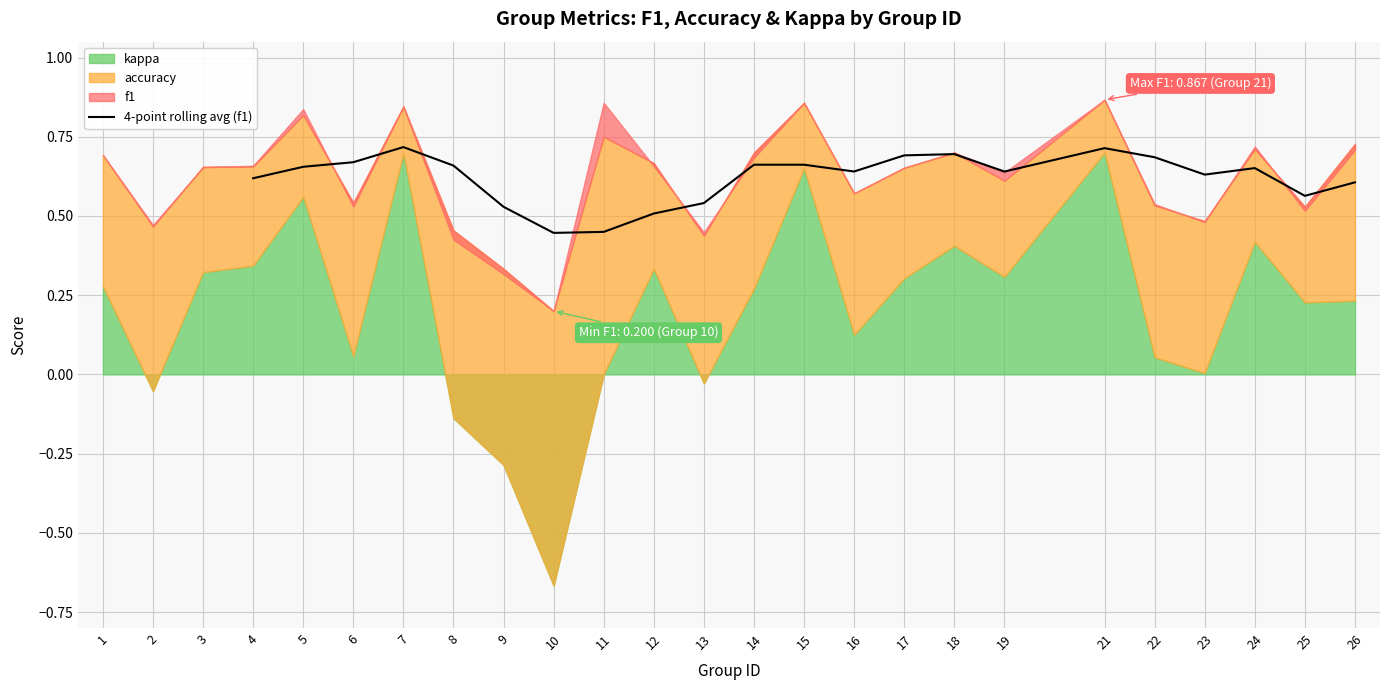

The value of 4-point rolling avg (f1) at 6 is 1.0. True or false?

False